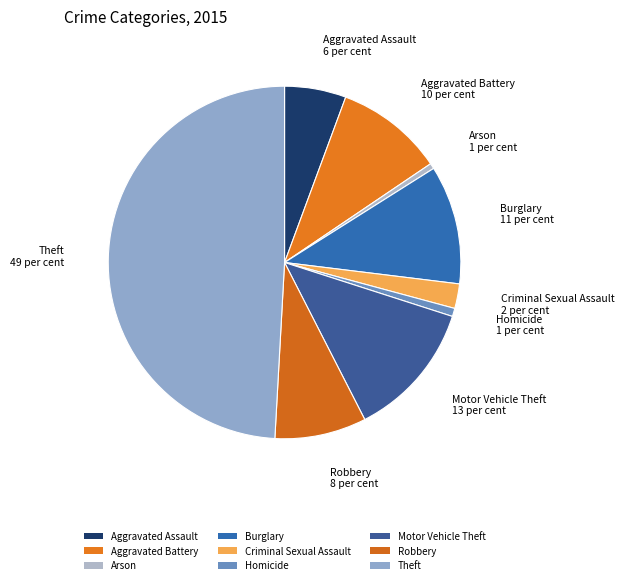

What is the smallest slice in the pie chart?

Arson